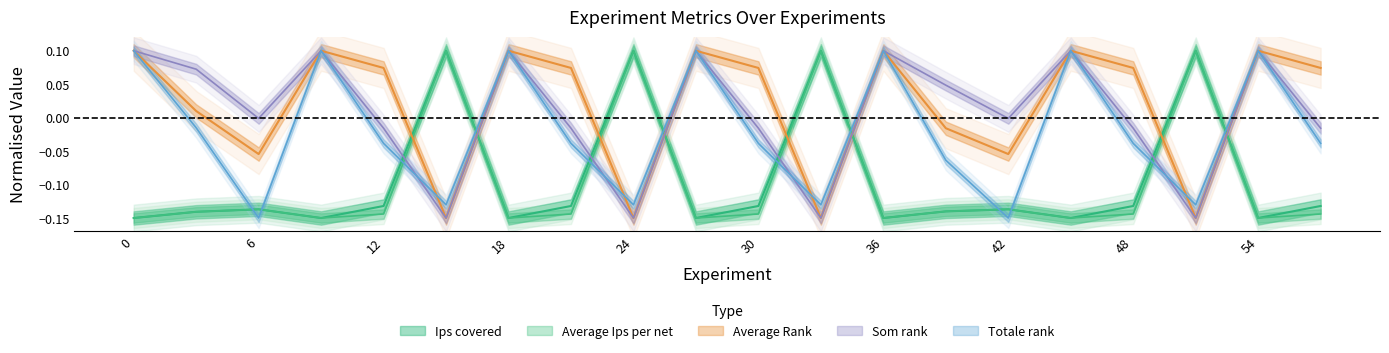

Is this an area chart (filled region under the line)?

No